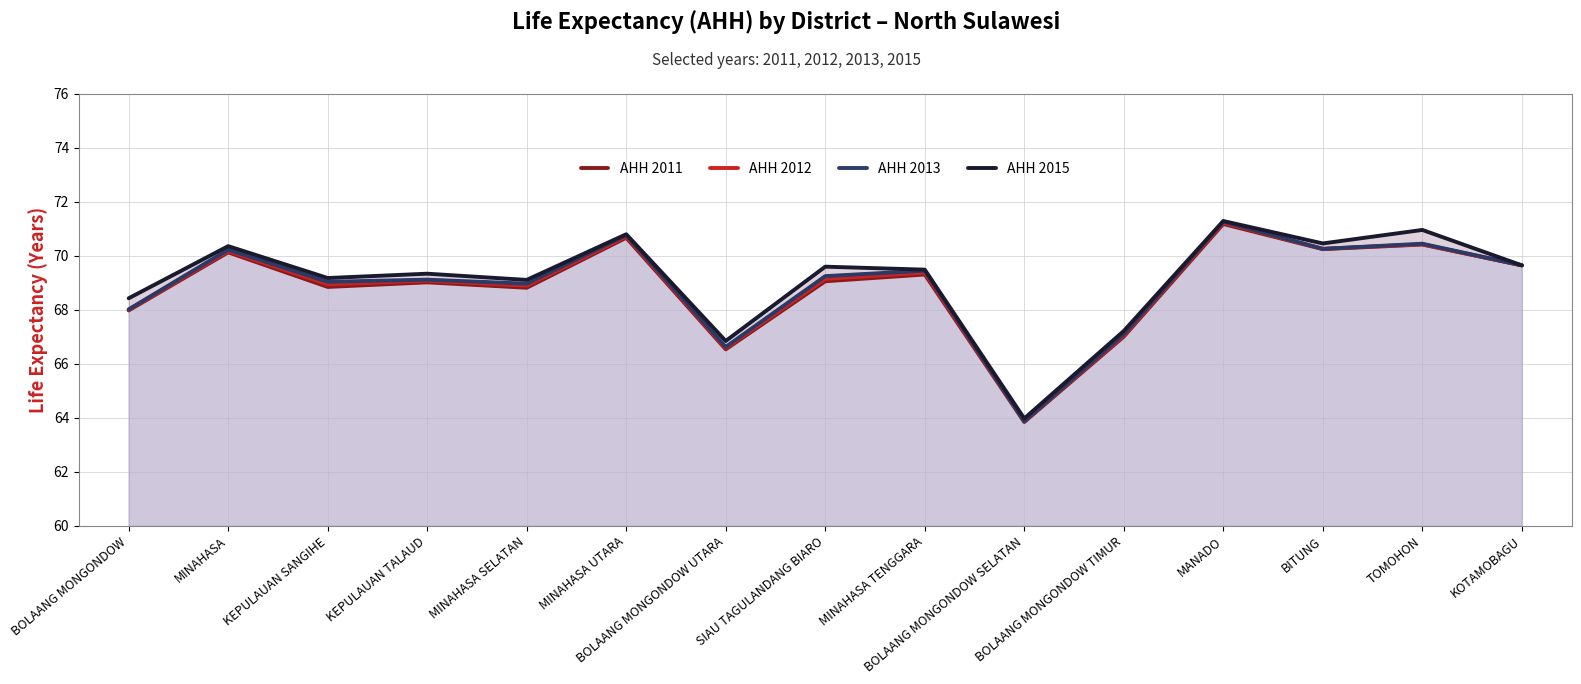

What is the sum of all AHH 2013 values?

1033.9